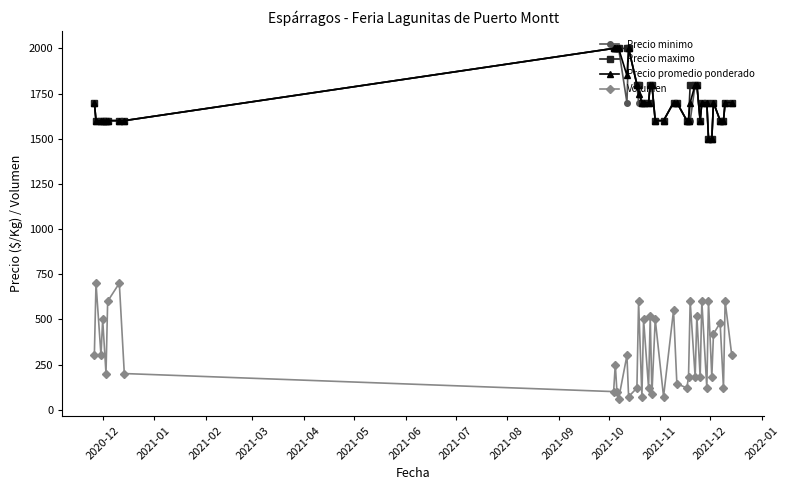

What is the difference between the maximum and minimum values in the Volumen series?

640